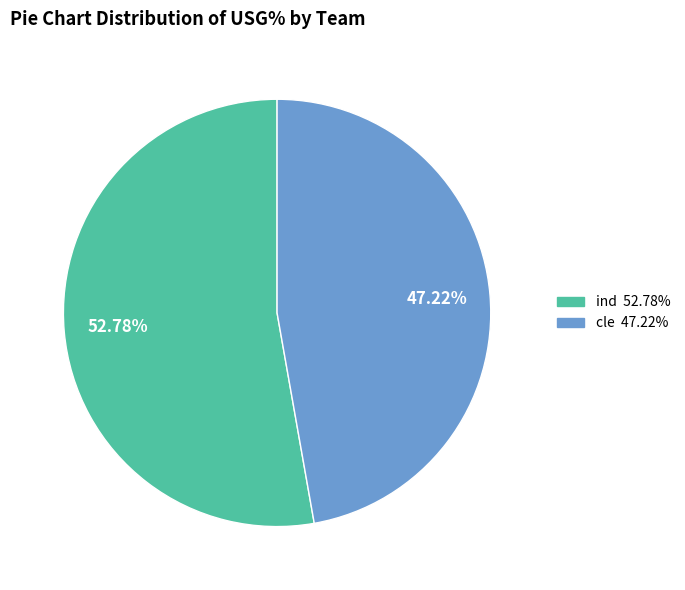

To the nearest percent, what is the difference between the largest and smallest slice percentages?

6%